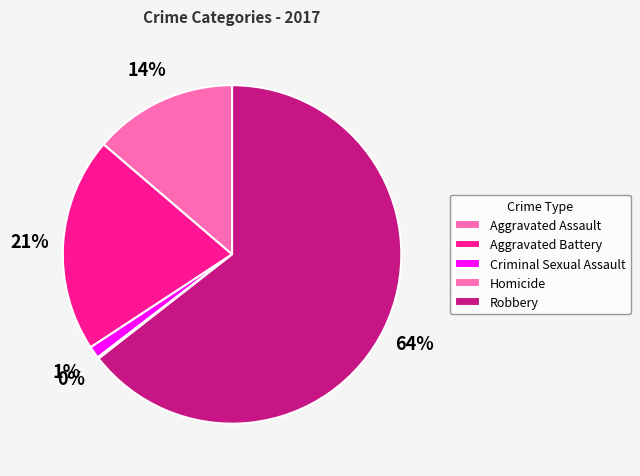

Rank the categories by value from highest to lowest.

Robbery, Aggravated Battery, Aggravated Assault, Criminal Sexual Assault, Homicide